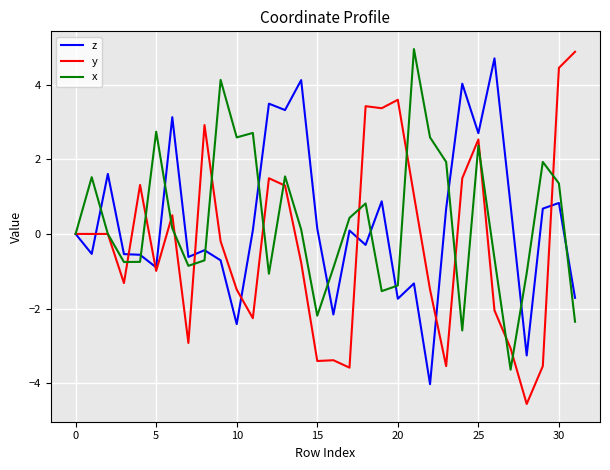

What is the greatest value displayed?

5.0